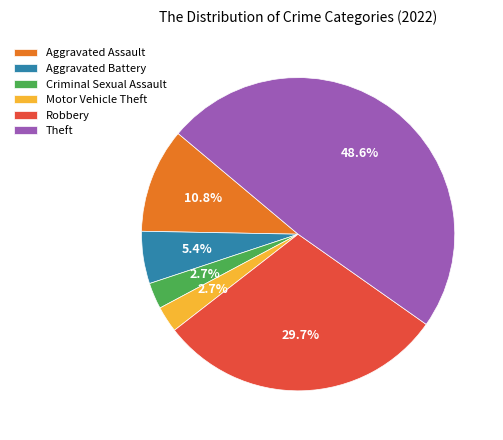

What is the total percentage of Theft and Aggravated Battery?

54.1%